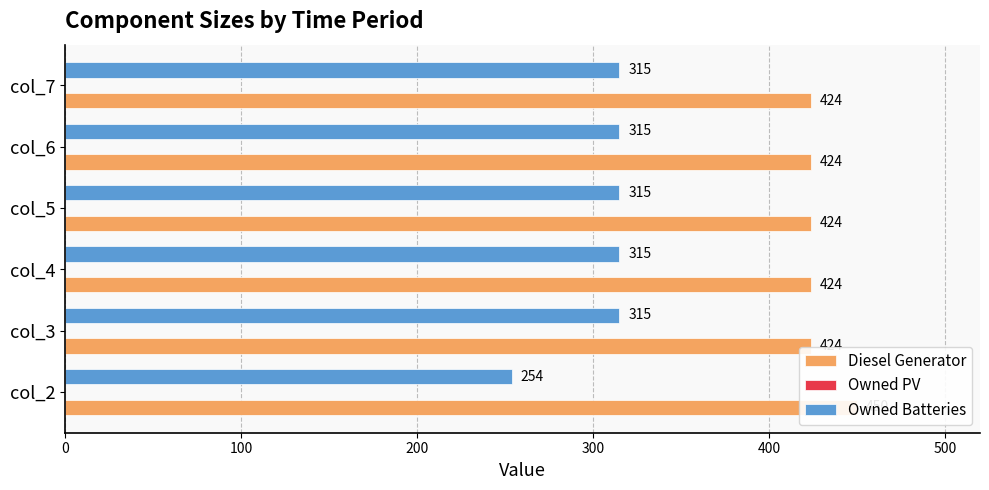

Reading right to left, transcribe all the data shown in this chart.

Diesel Generator: 424.0	424.0	424.0	424.0	424.0	450.0
Owned PV: 0.2	0.2	0.2	0.2	0.2	0.2
Owned Batteries: 315.0	315.0	315.0	315.0	315.0	254.0